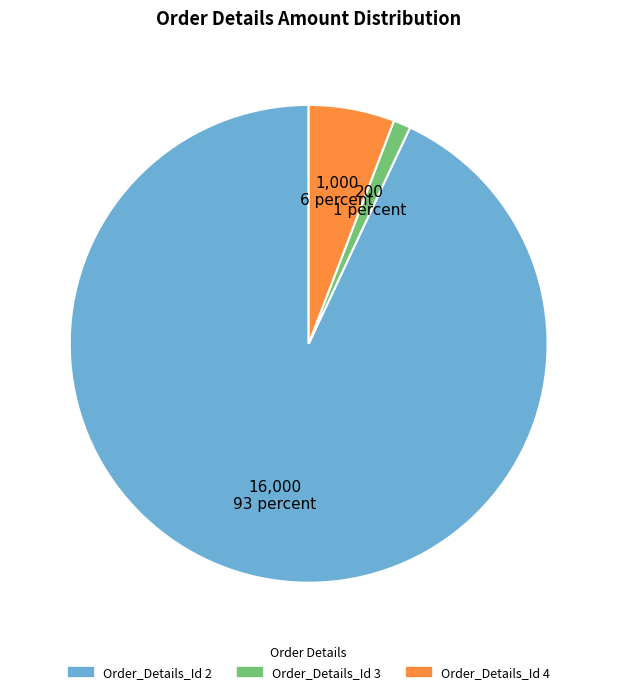

Is there a majority slice in this chart?

Yes